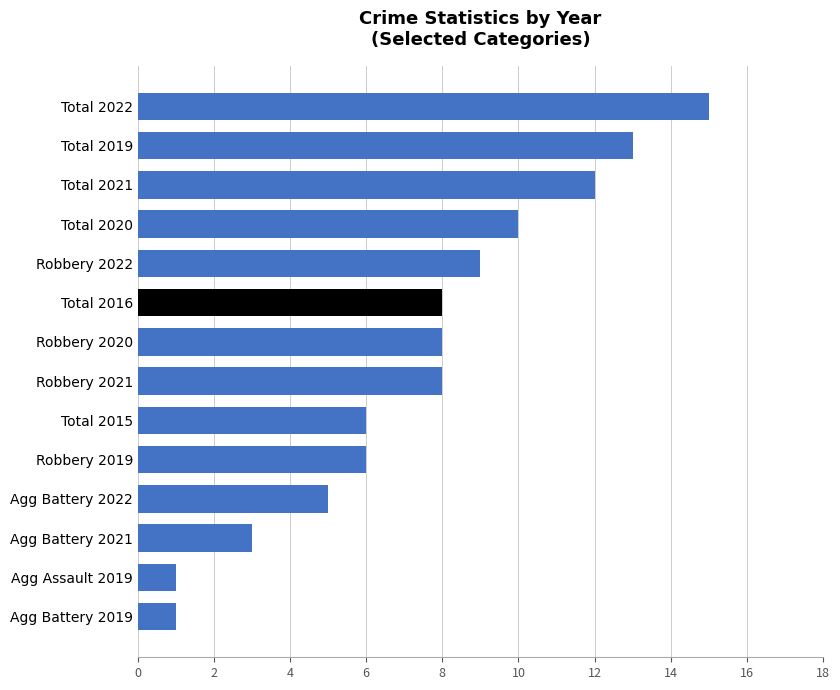

Does the chart contain any negative values?

No